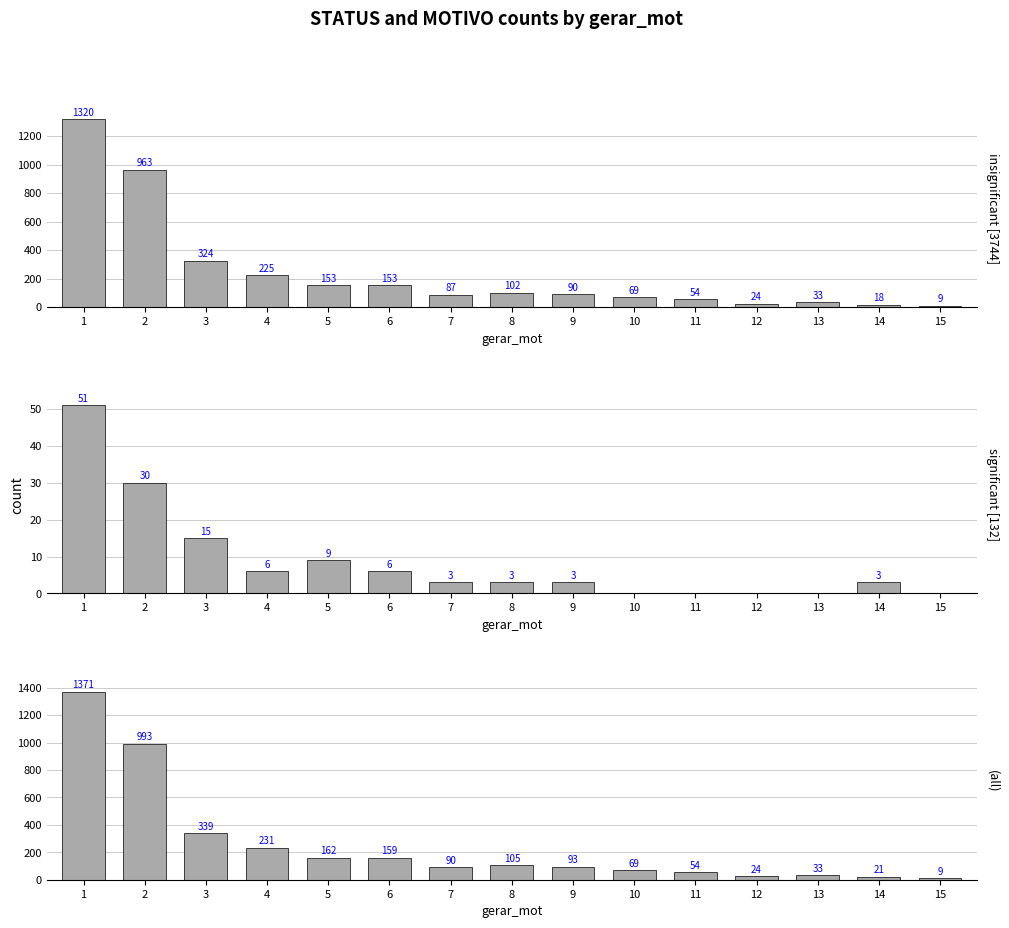

How many groups of bars are there?

15